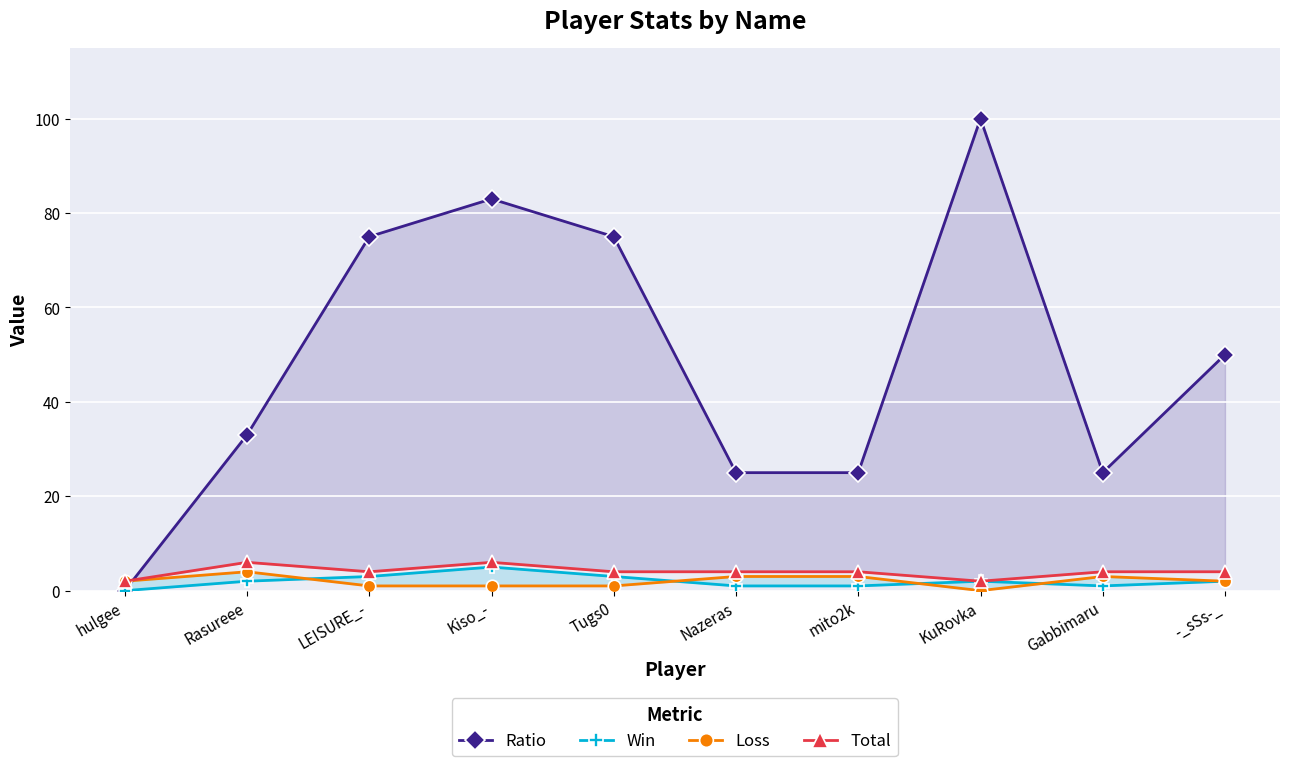

Between Tugs0 and Nazeras, which is larger?

Tugs0